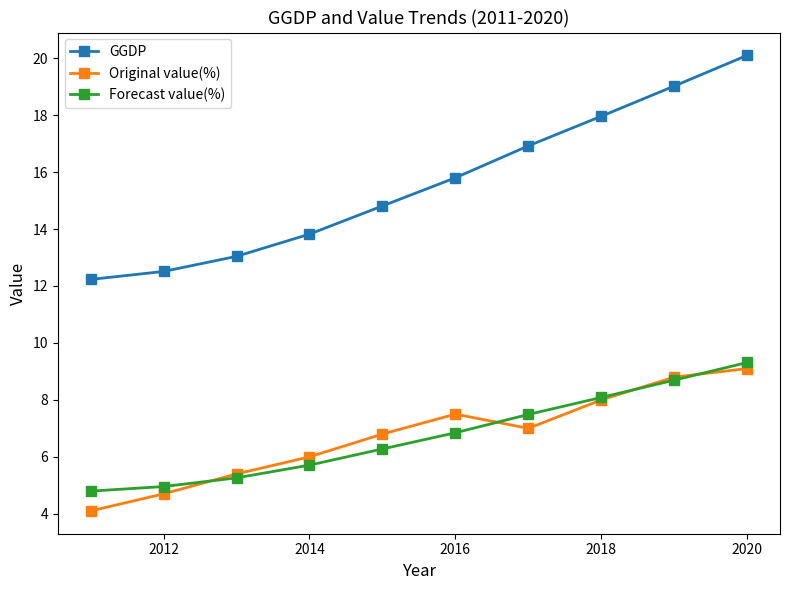

How many categories are shown in the chart?

10